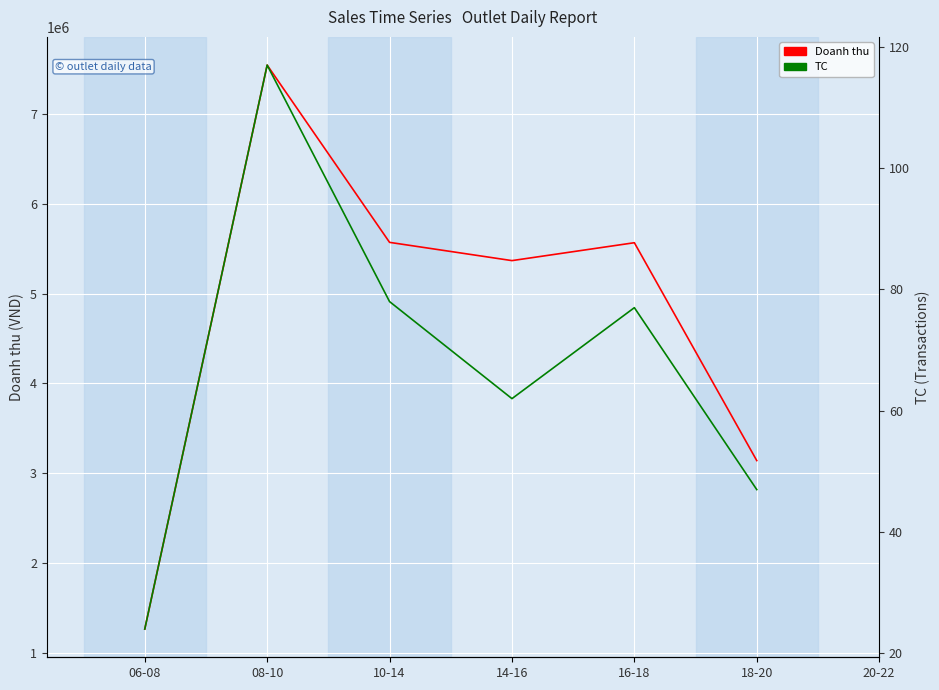

What is the label of the 5th point from the right?

08-10